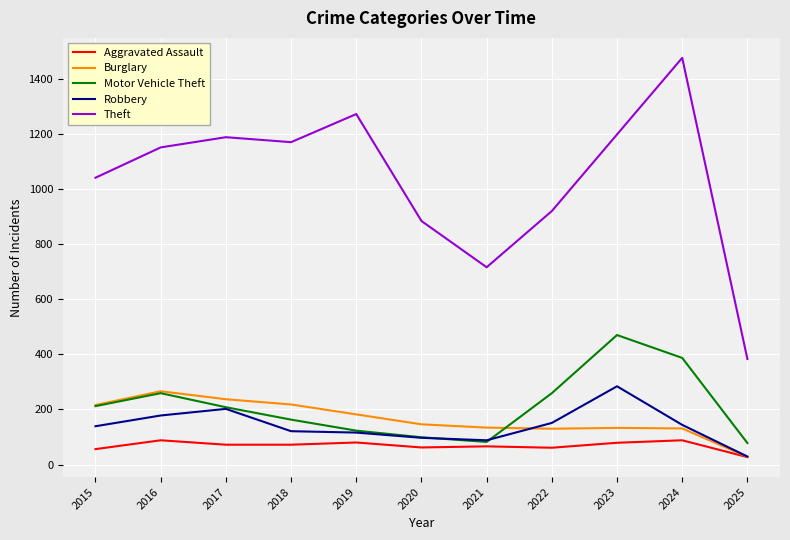

True or false: Theft and Aggravated Assault cross at least once.

False